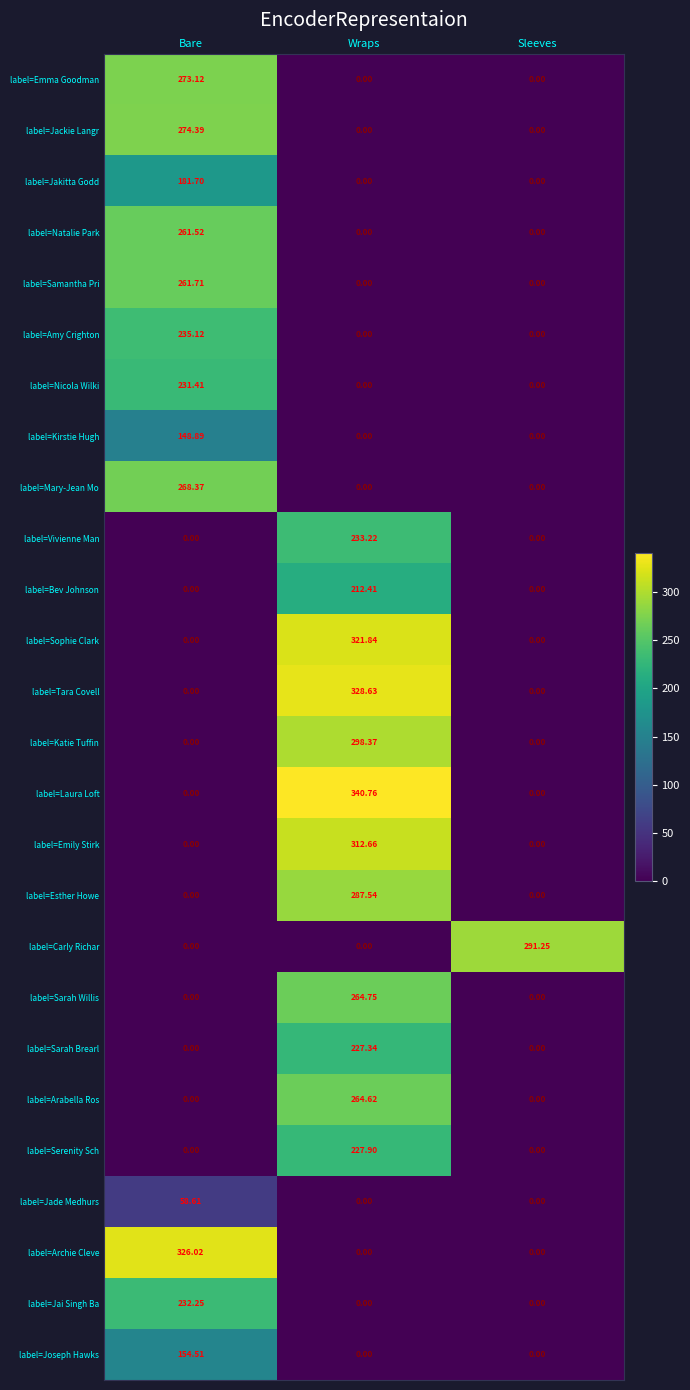

Which category has the highest value across all series?

Wraps